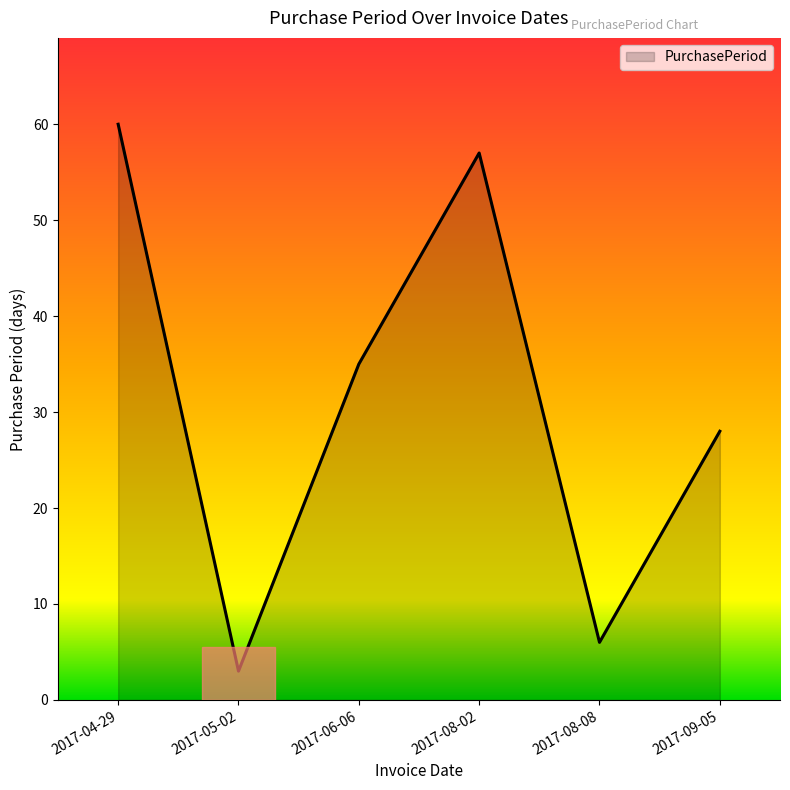

What is the difference between the maximum and second lowest values?

54